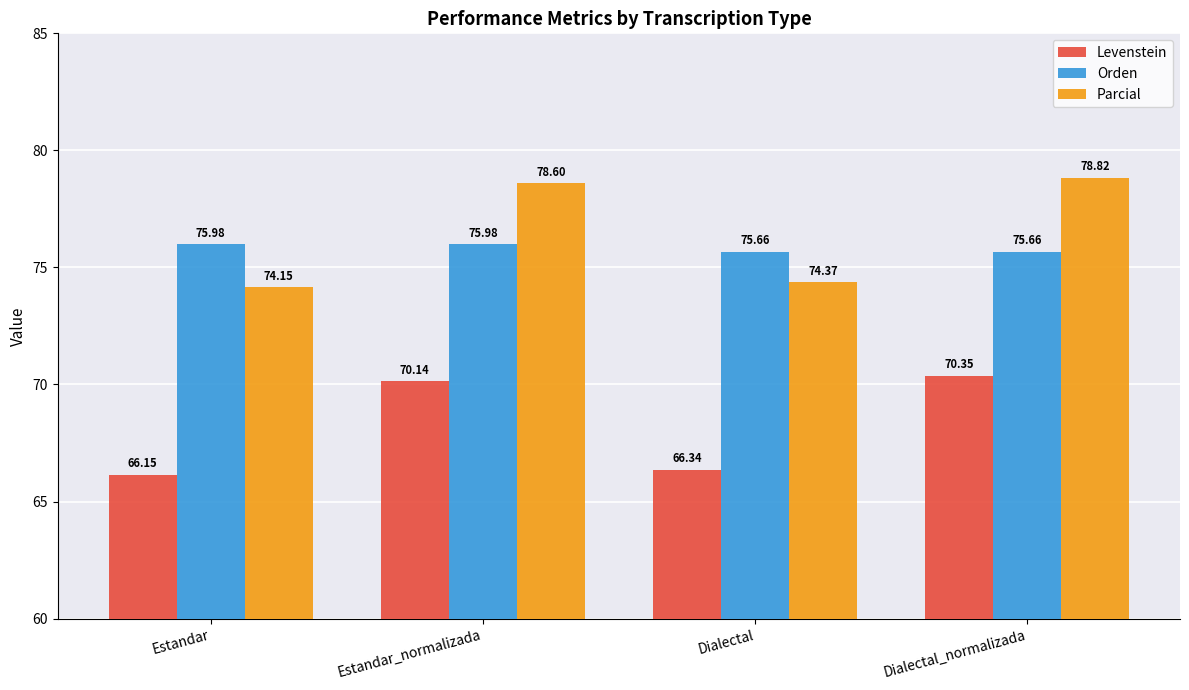

What is the difference between the Orden values at Estandar_normalizada and Dialectal?

0.3